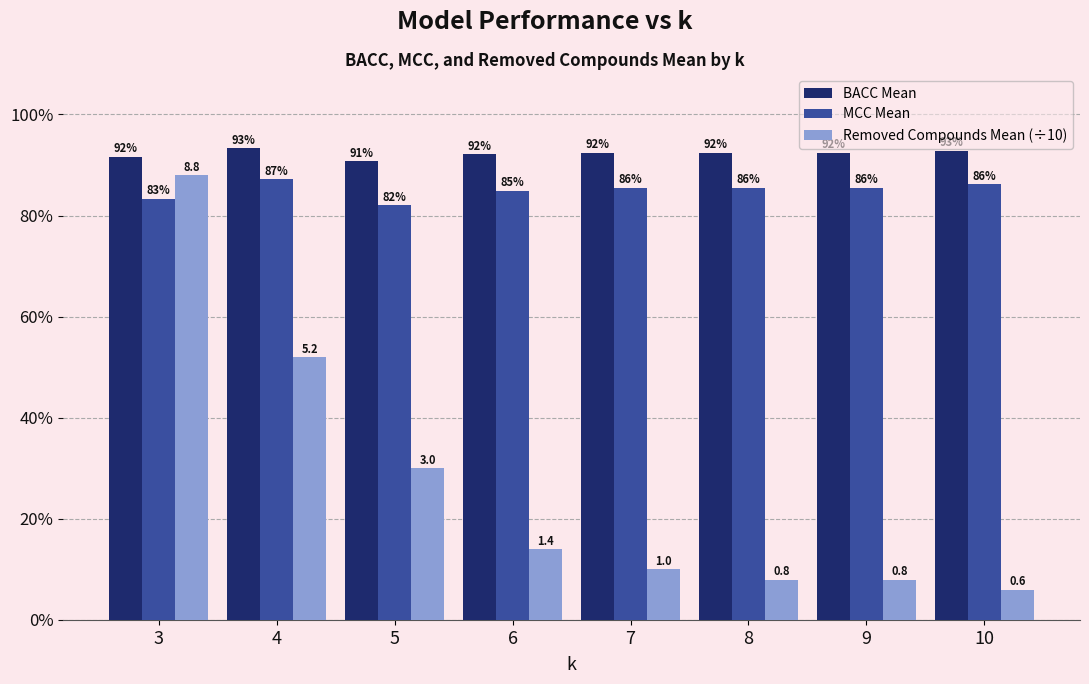

What is the sum of all BACC Mean values?

7.4